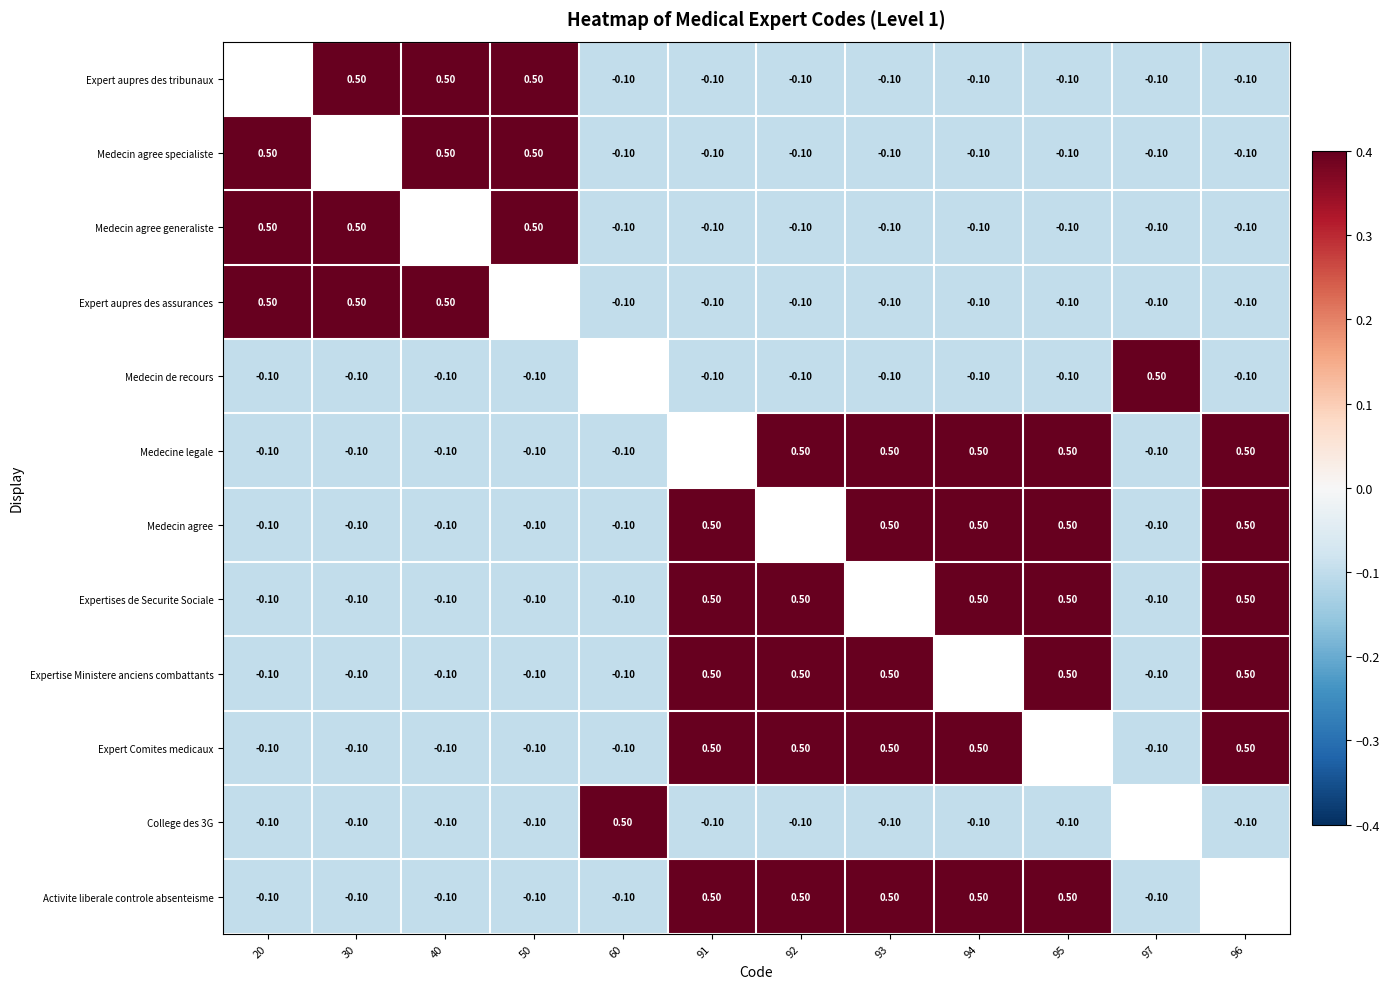

True or false: Medecine legale has a value of 0.5 at 96.

True